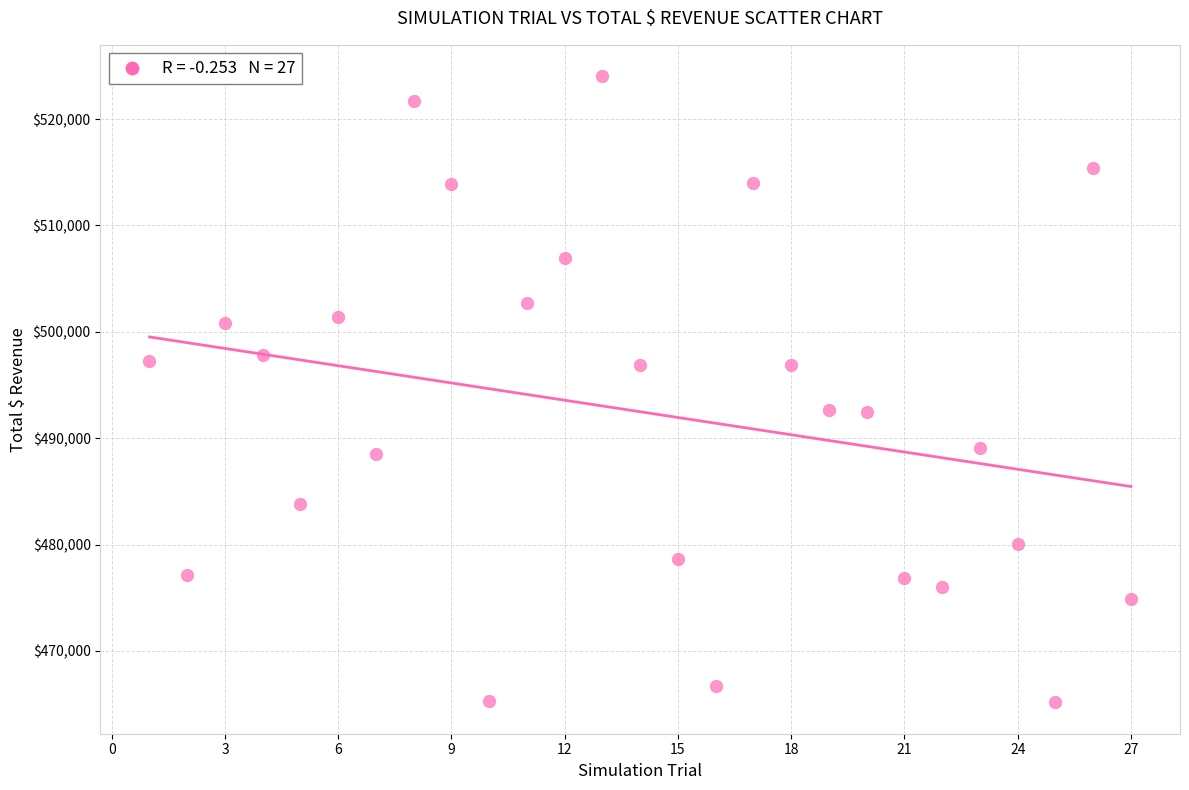

What is the range of X values (max minus min)?

26.0